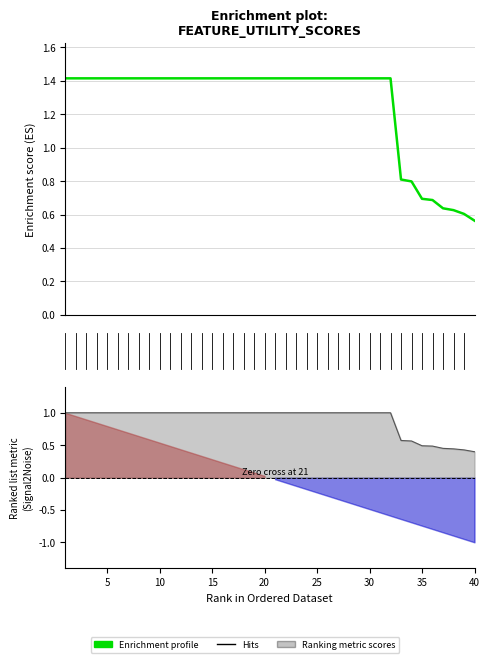

Count the values in the range 1 to 2.

32